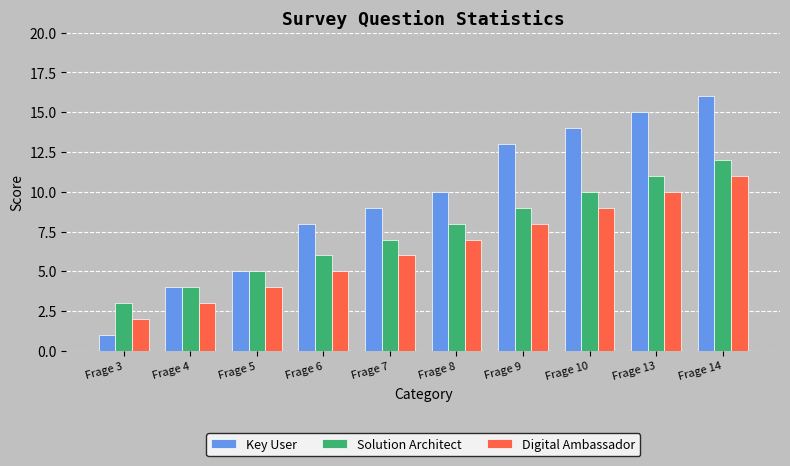

What is the greatest value displayed?

16